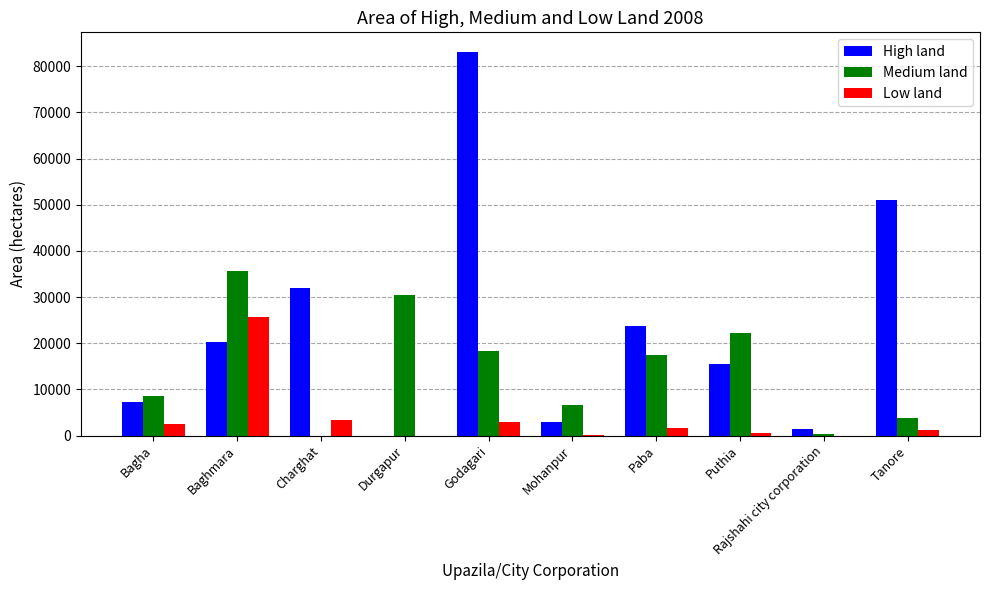

True or false: High land has a value of 127287 at Godagari.

False